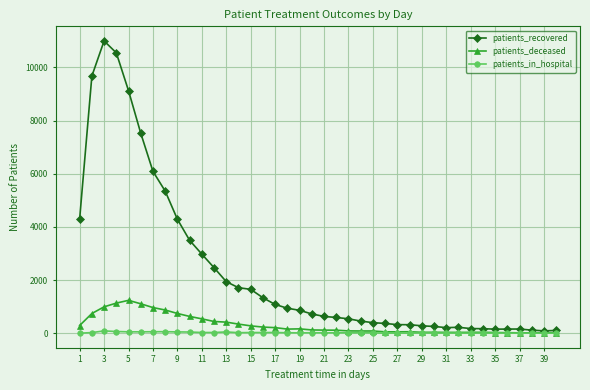

Which series has the largest total across all categories?

patients_recovered